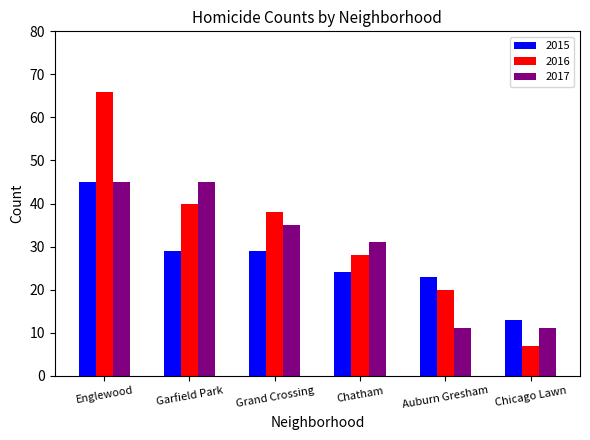

At how many categories does at least one series exceed 30?

4